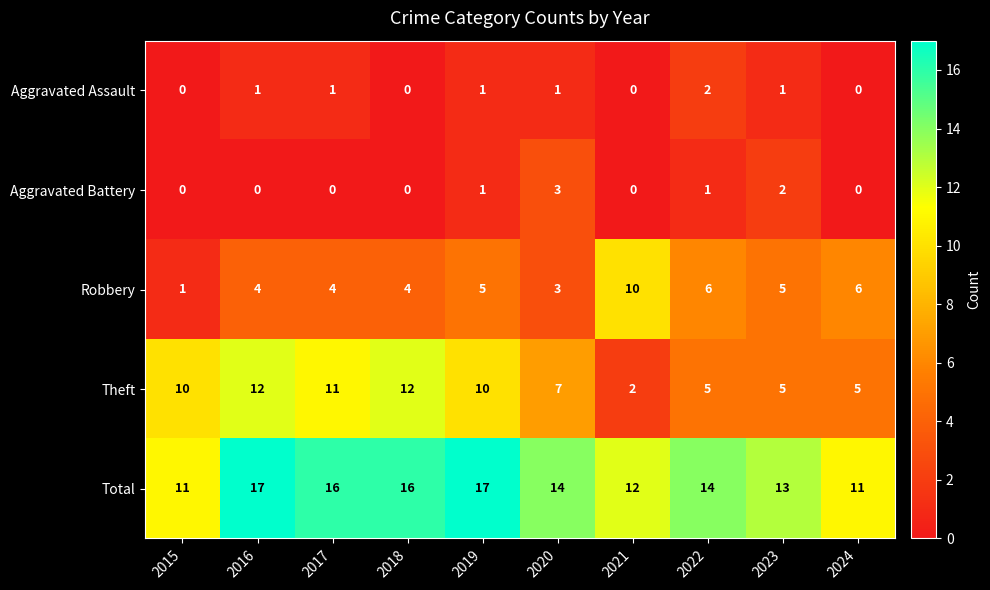

What is the spread (max minus min) of values at 2017?

16